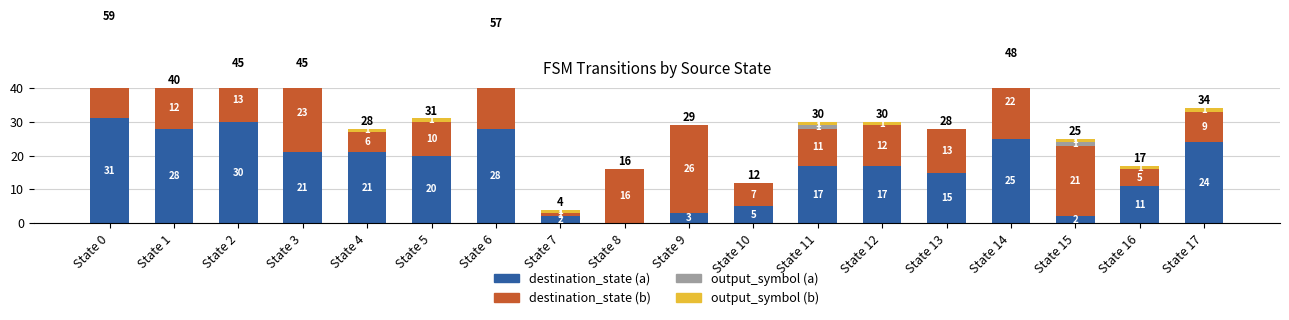

Where does the destination_state (b) series first go above 13?

State 0